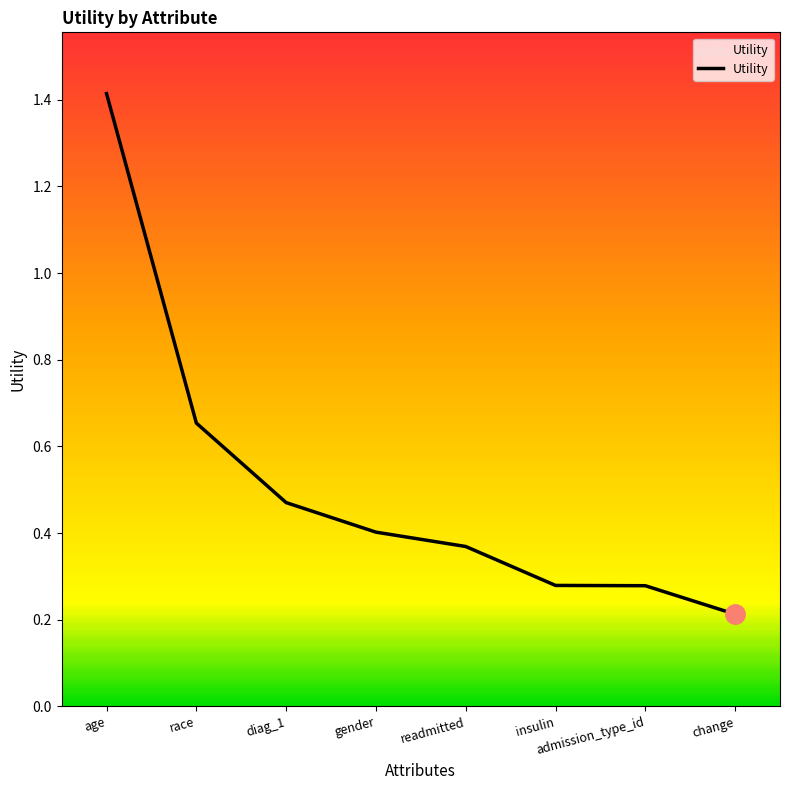

What position from the right is gender?

5